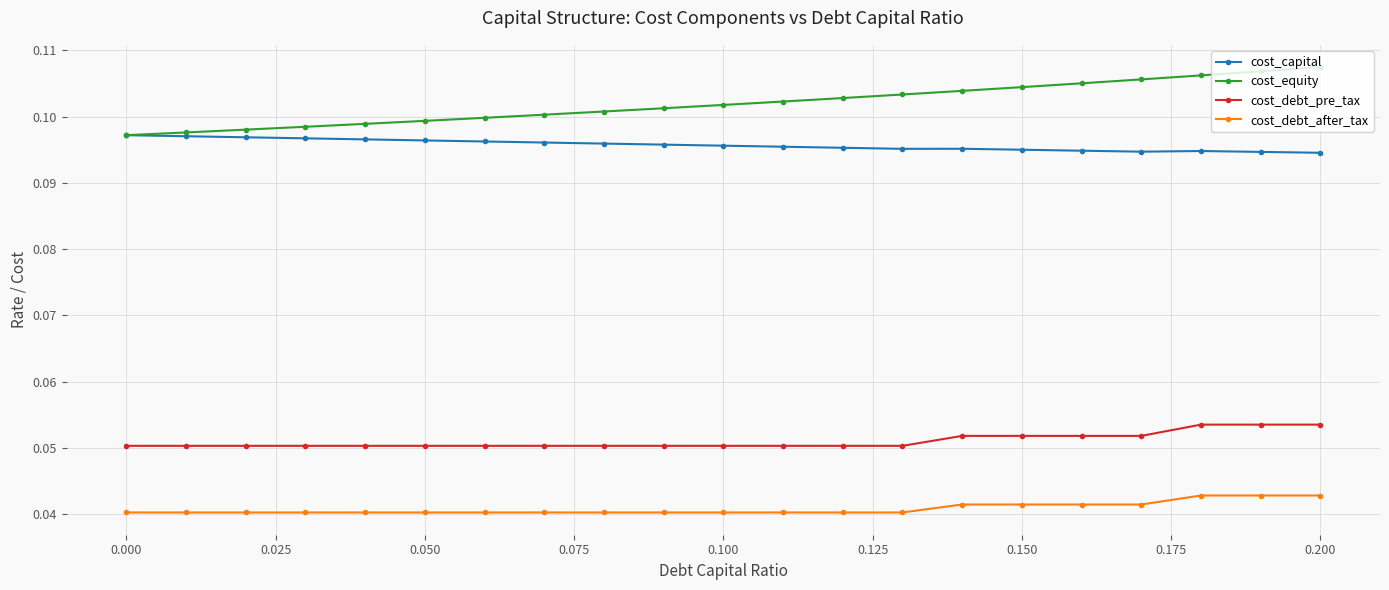

Which series has the largest total across all categories?

cost_equity